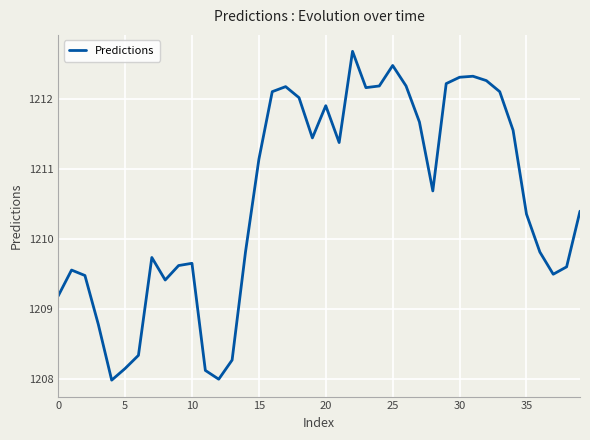

What is the smallest value displayed?

1208.0